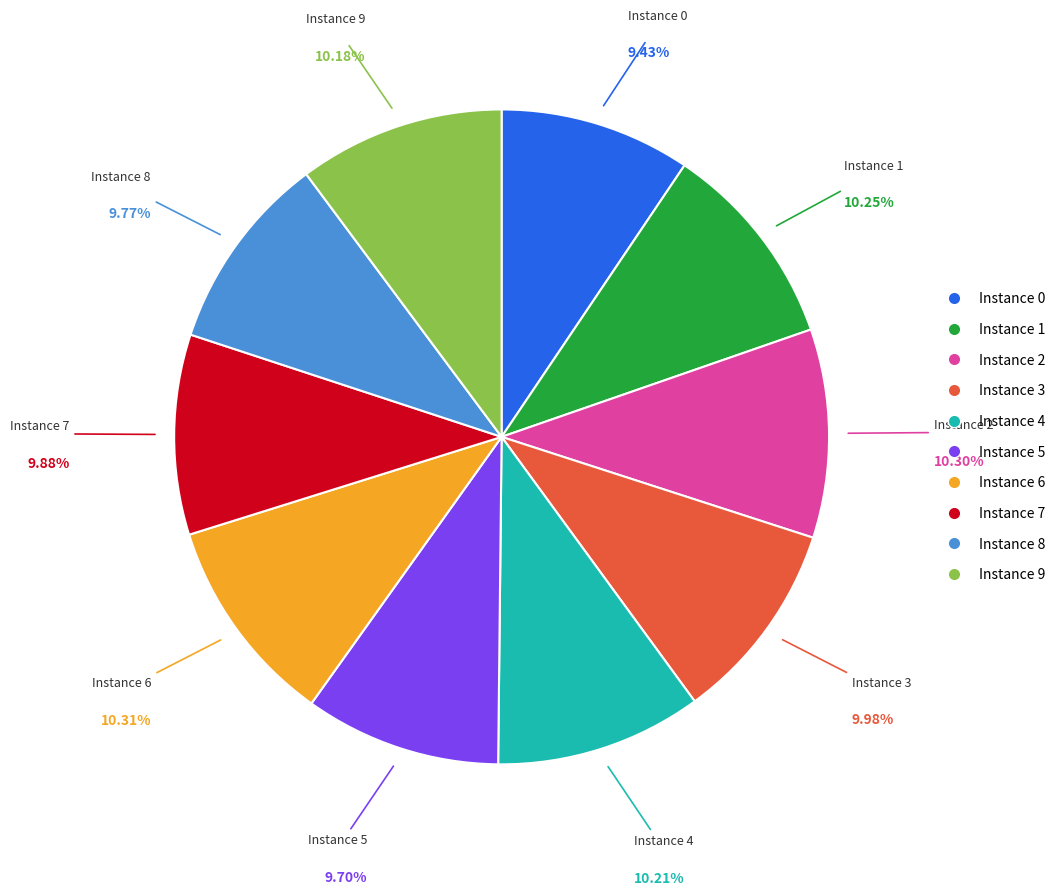

Is there any slice that represents more than half of the pie?

No